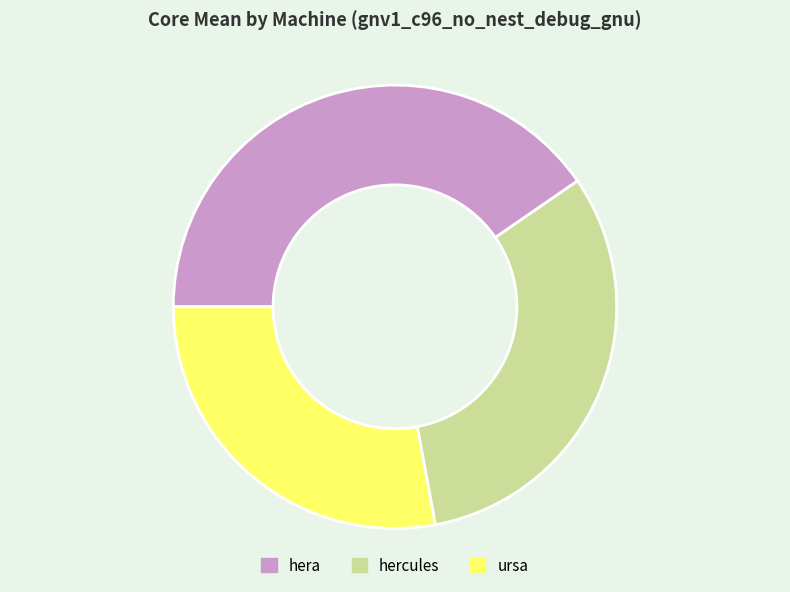

What is the ratio of the value at hera to the value at ursa?

1.4